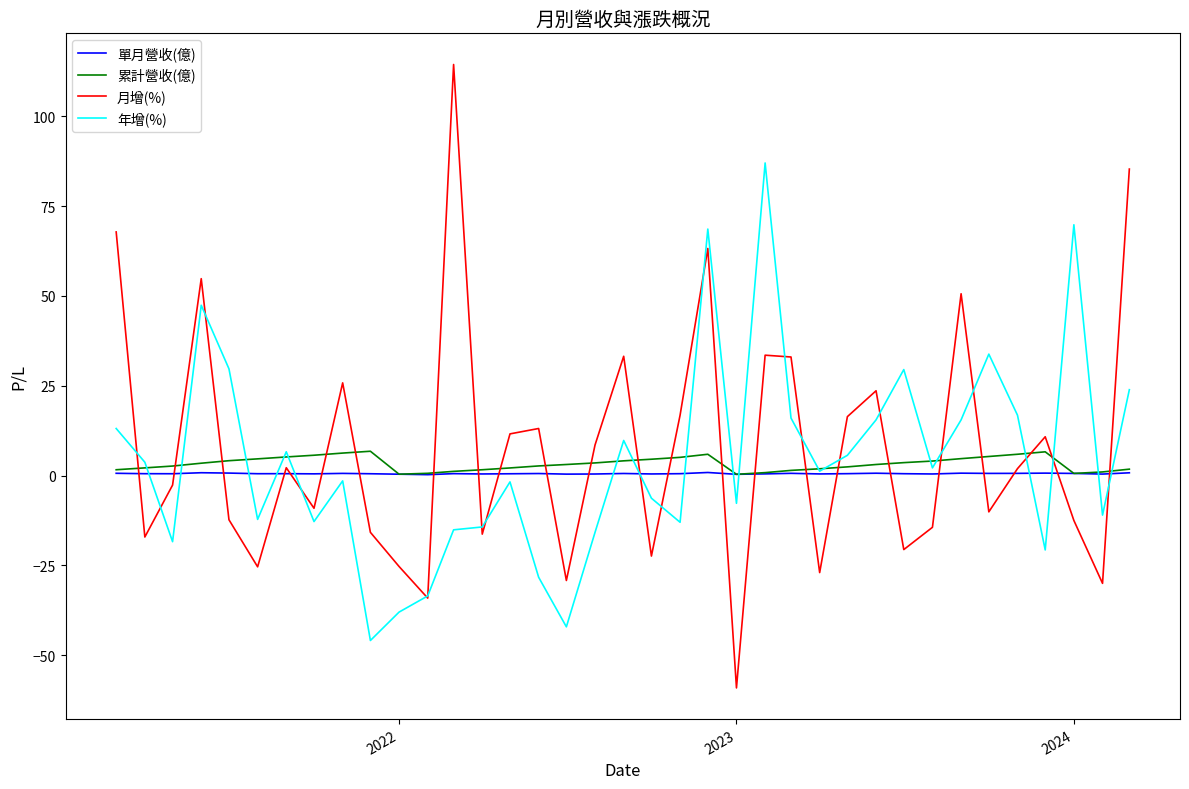

What is the maximum value for 累計營收(億)?

6.8